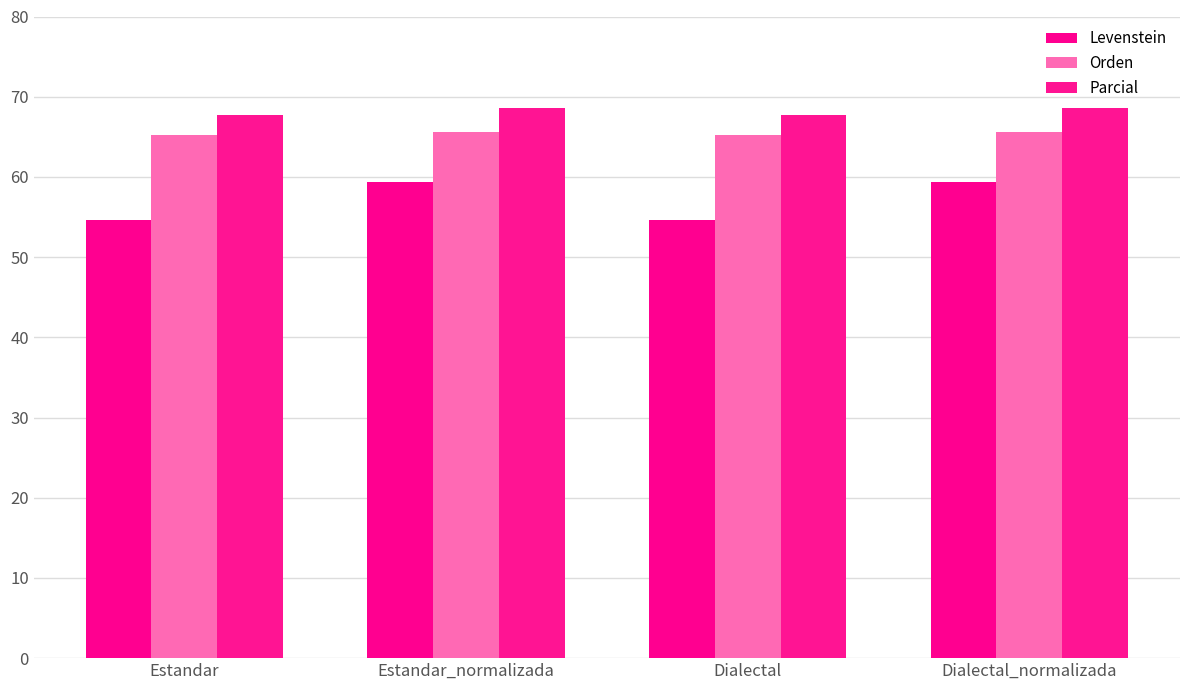

Reading right to left, extract all data points from this chart.

Levenstein: Dialectal_normalizada=59.4	Dialectal=54.6	Estandar_normalizada=59.4	Estandar=54.6
Orden: Dialectal_normalizada=65.6	Dialectal=65.2	Estandar_normalizada=65.6	Estandar=65.2
Parcial: Dialectal_normalizada=68.6	Dialectal=67.8	Estandar_normalizada=68.6	Estandar=67.8